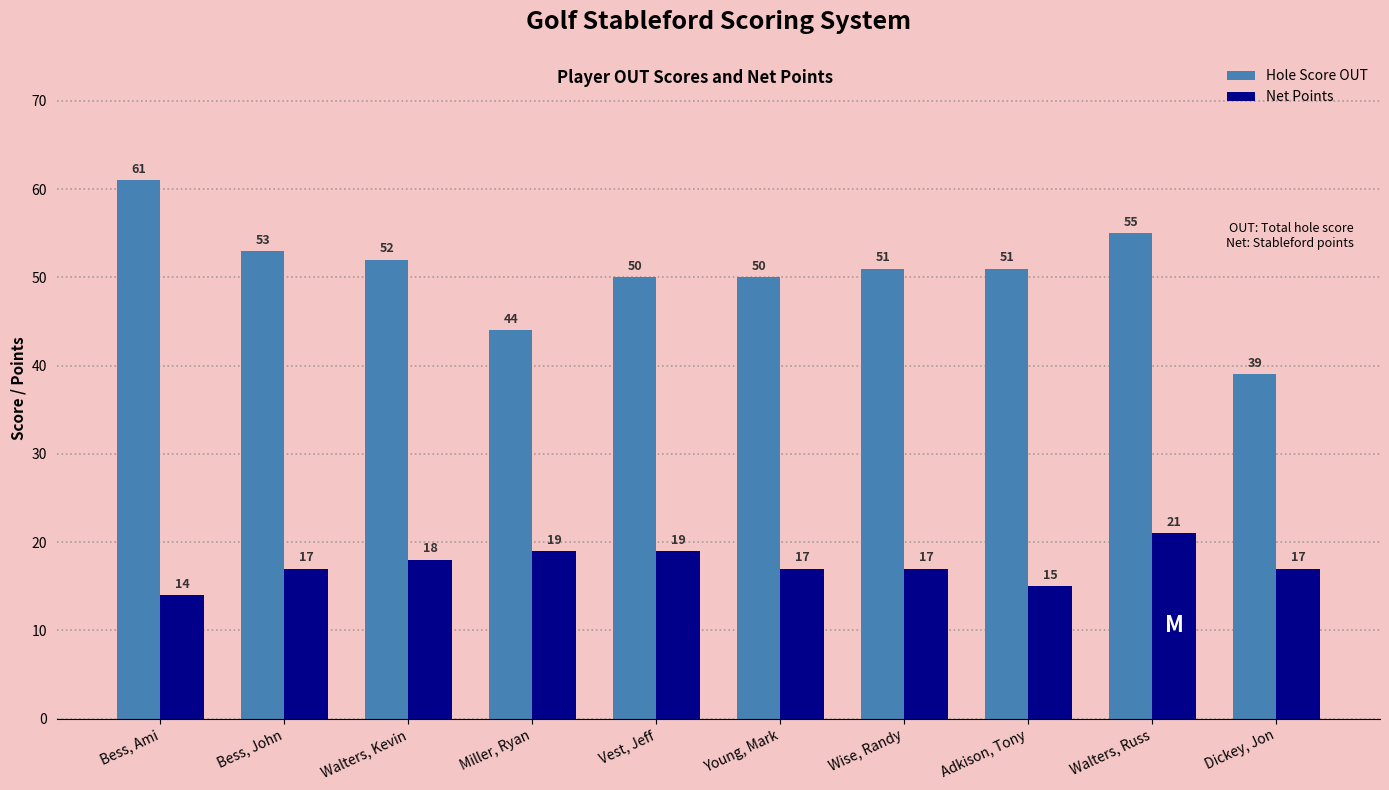

How many data points in Net Points are less than 17?

2